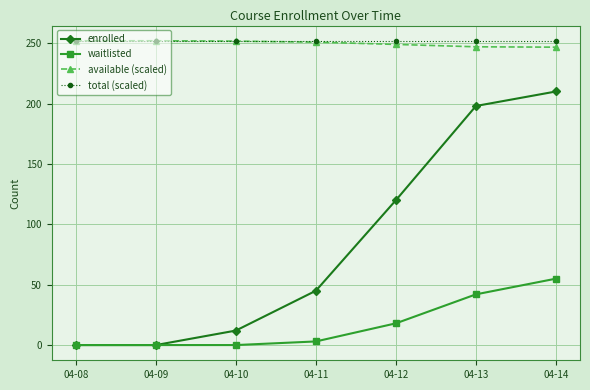

What is the value of the total (scaled) point at the 1st from the left?

252.0